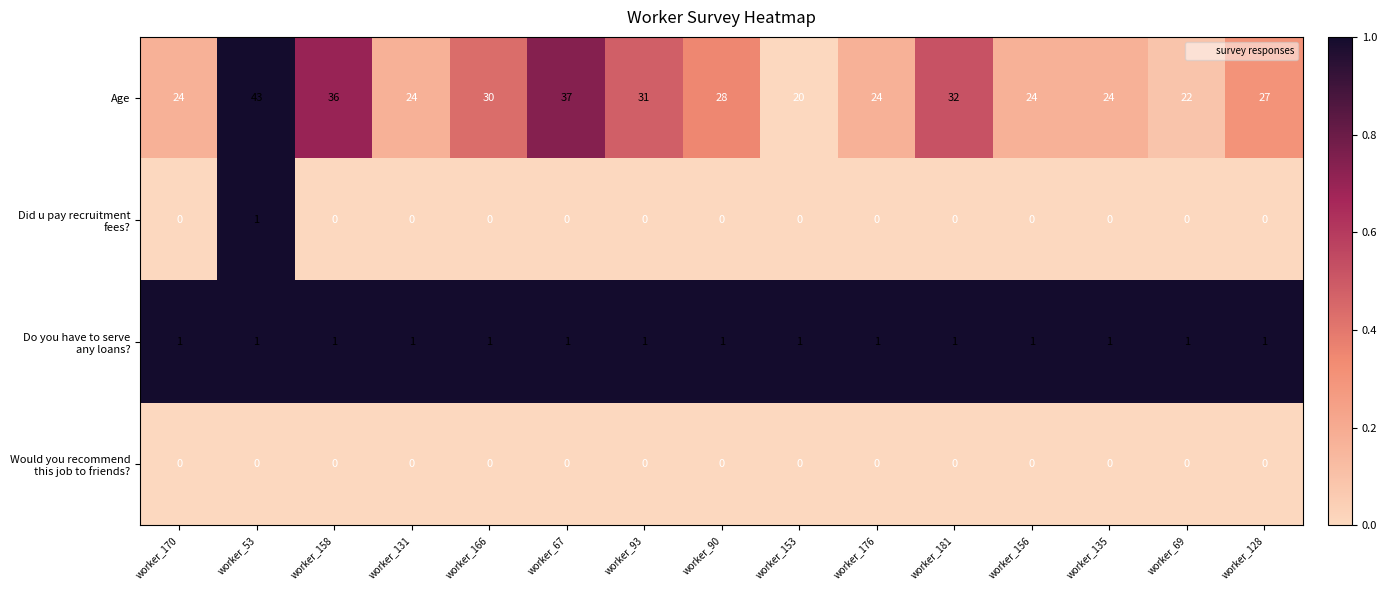

What is the total value across all series at worker_176?

25